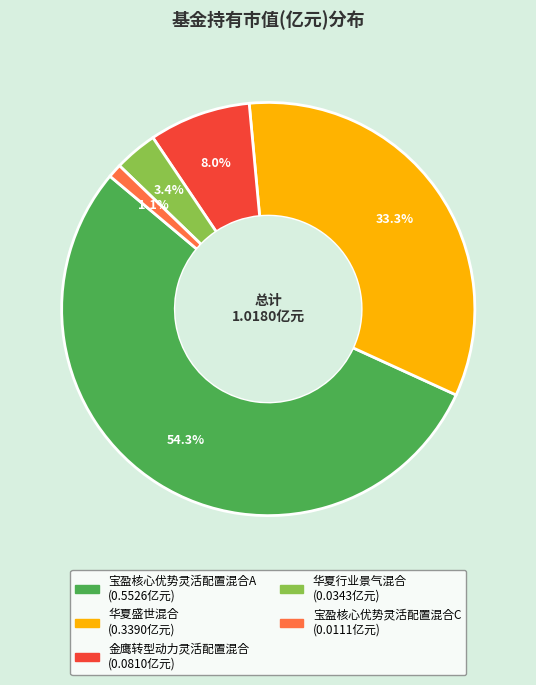

To the nearest percent, what percentage of the pie is 华夏行业景气混合?

3%